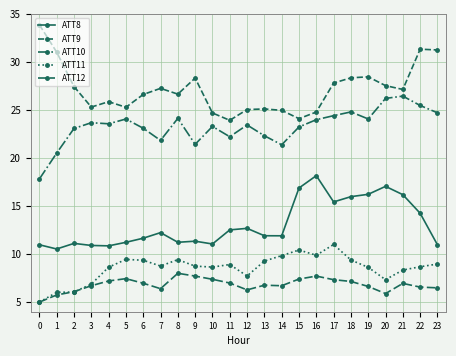

What is the lowest value of the ATT11 series?

5.0